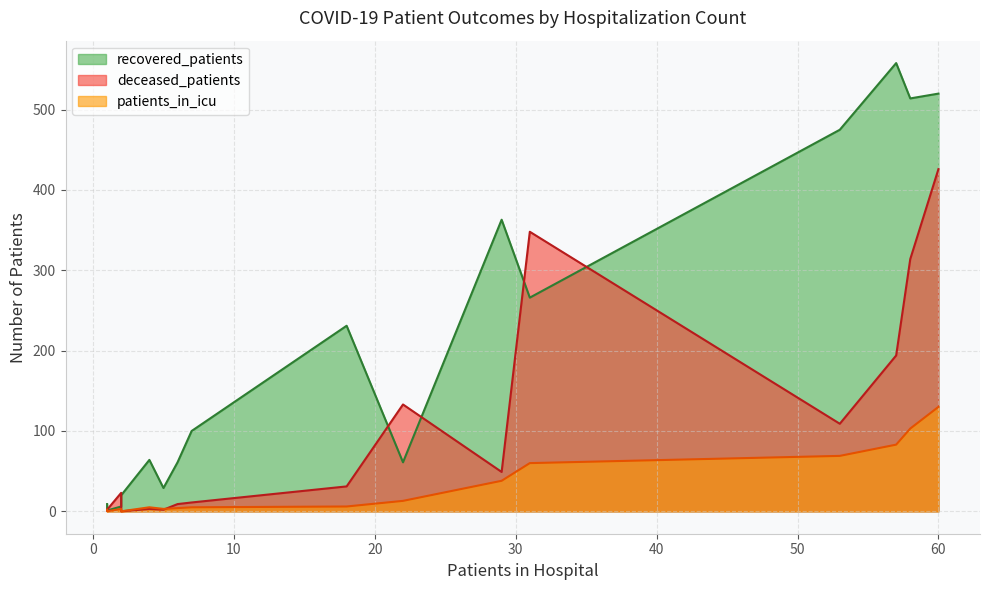

What is the difference between the maximum and minimum values in the deceased_patients series?

426